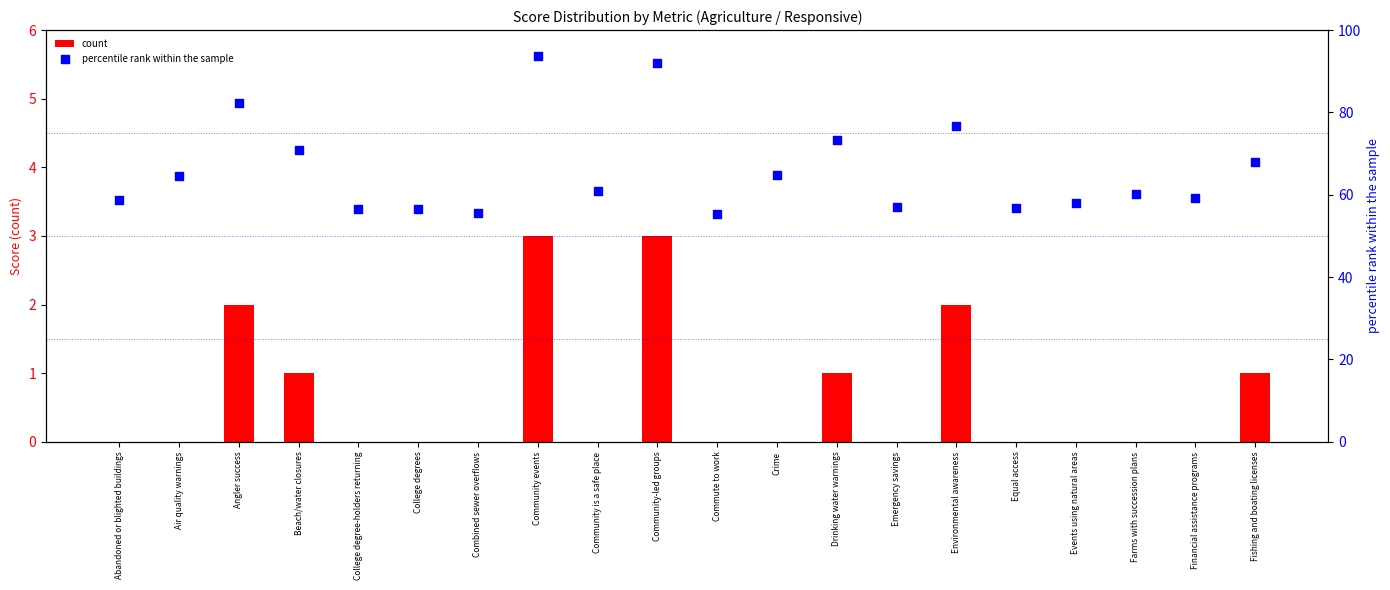

Which series reaches the minimum Y coordinate?

count